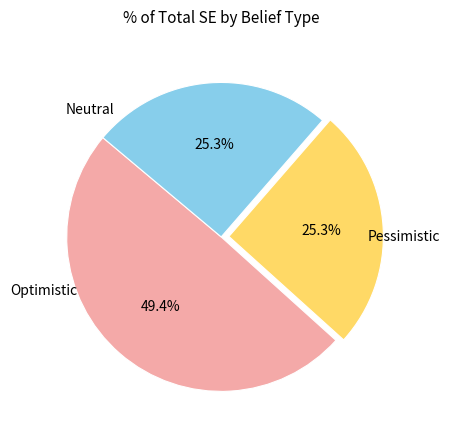

Is there any slice that represents more than half of the pie?

No